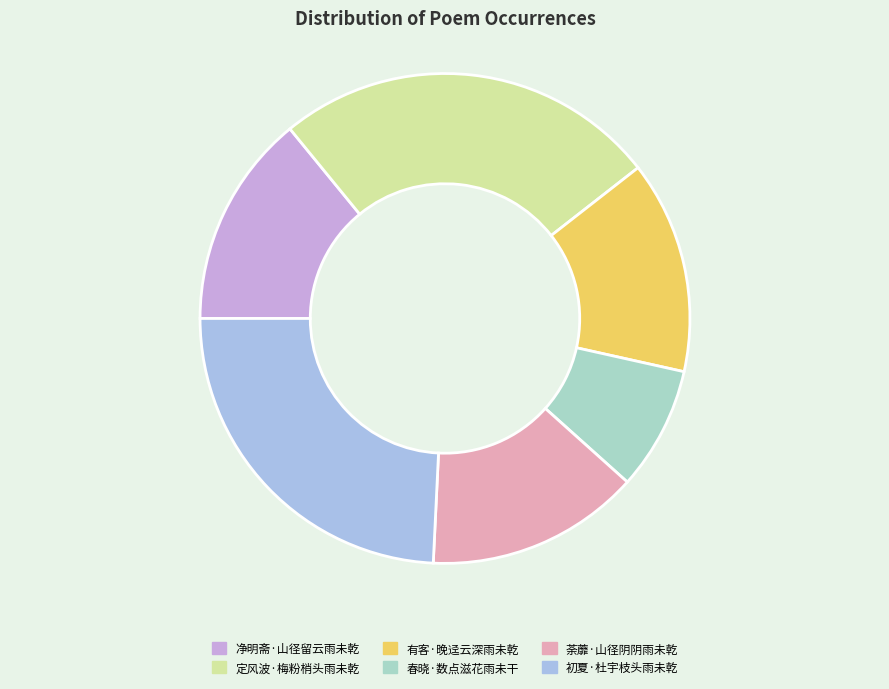

How many slices are in this pie chart?

6